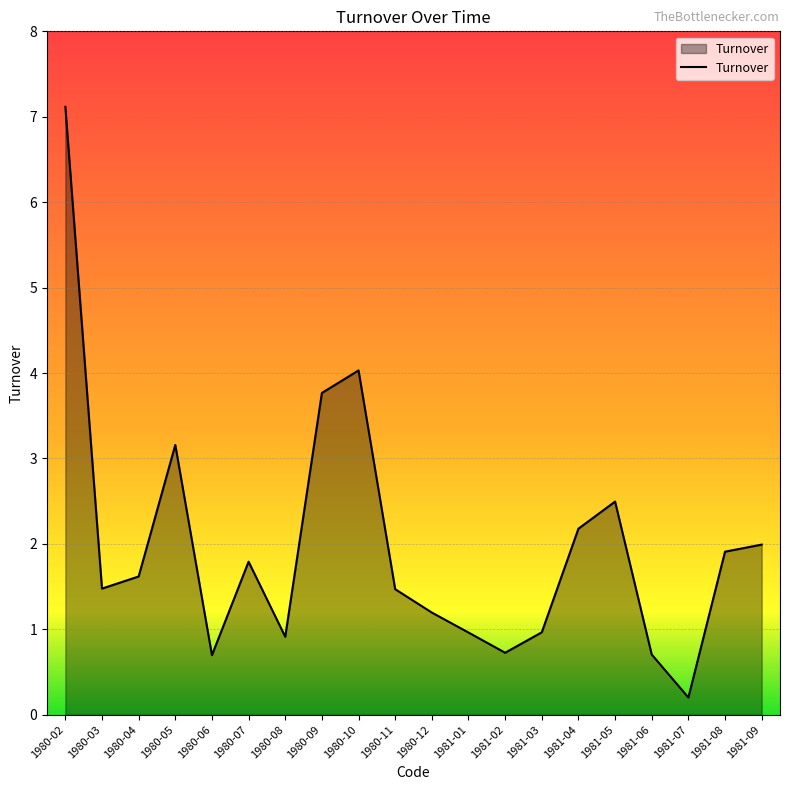

What is the difference between the values at 1980-08 and 1980-06?

0.2